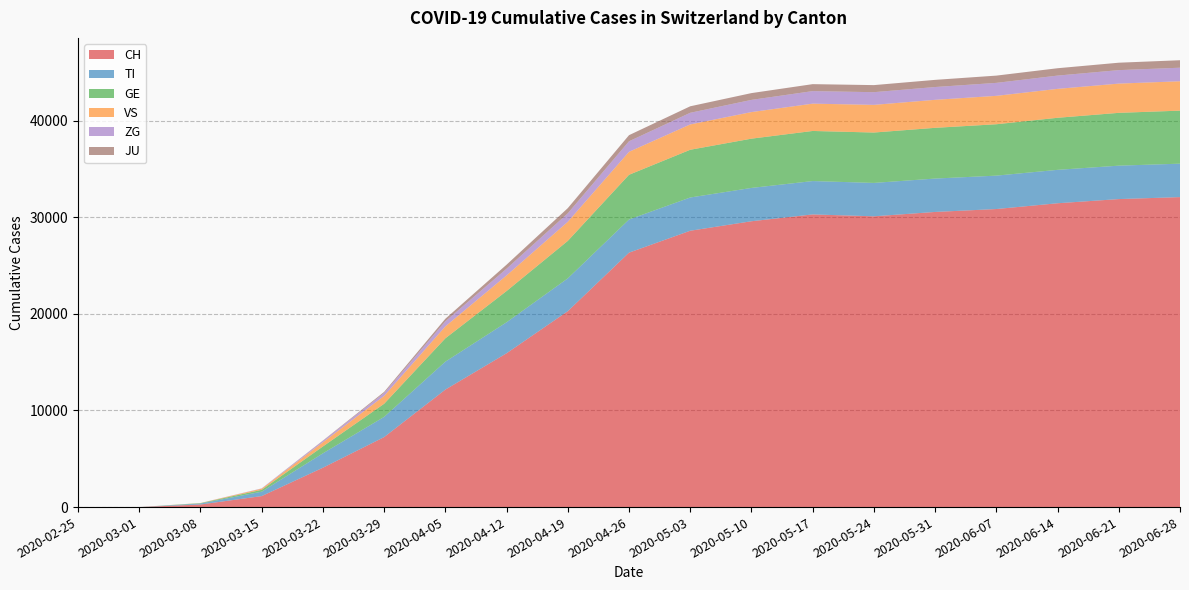

Reading left to right, extract all data points from this chart.

CH: 0	0	268	1139	4075	7245	12161	15922	20278	26336	28605	29587	30294	30099	30550	30852	31450	31882	32086
TI: 0	0	97	457	1490	2090	2892	3207	3397	3430	3441	3450	3453	3456	3456	3457	3458	3459	3461
GE: 0	0	43	191	710	1359	2416	3235	3879	4631	4941	5099	5186	5215	5251	5319	5389	5467	5489
VS: 0	0	13	117	435	812	1233	1615	1976	2376	2622	2751	2827	2864	2899	2940	2993	3028	3041
ZG: 0	0	4	29	144	304	524	697	877	1091	1205	1262	1298	1313	1325	1342	1374	1394	1403
JU: 0	0	0	4	33	114	268	415	537	633	673	703	721	732	741	752	762	768	774